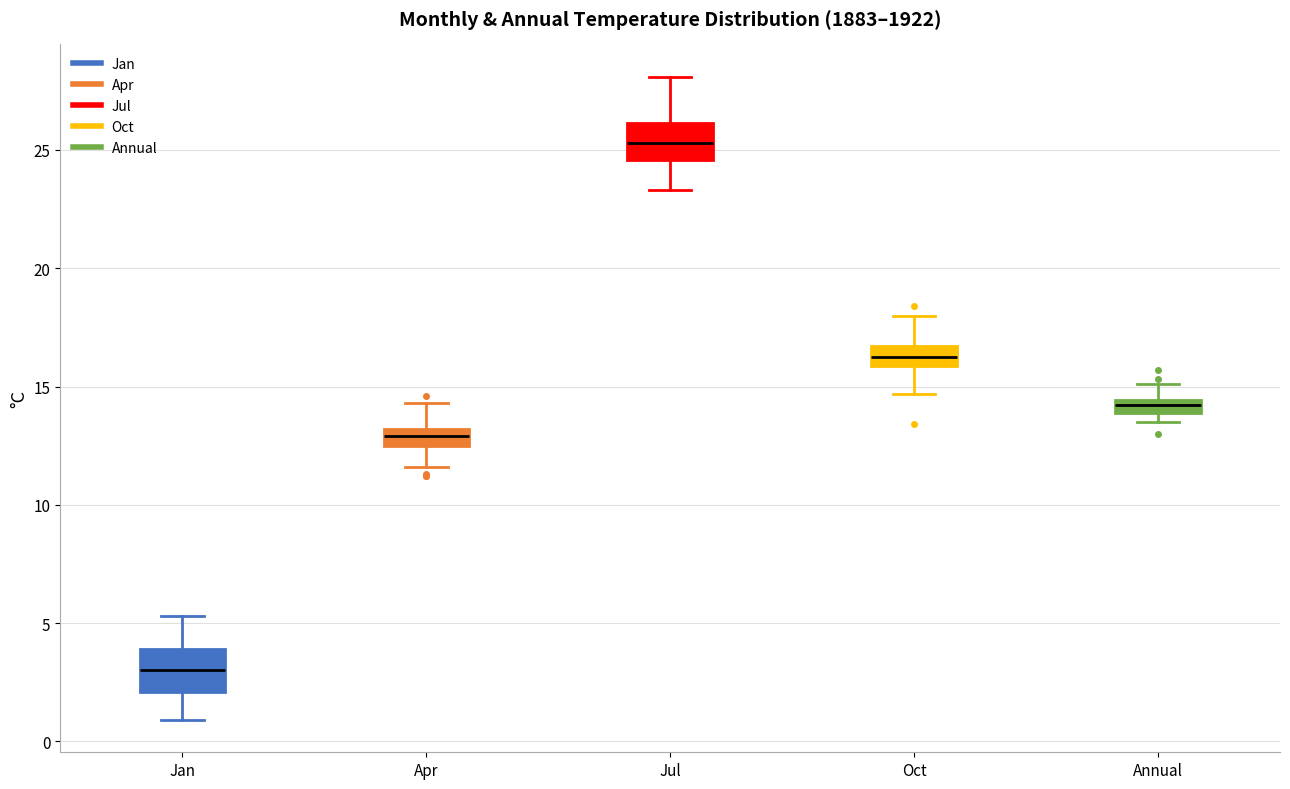

Where does the upper whisker of the box for Jul end on the y-axis? The values are not printed on the chart, so give them approximately, as read against the axis.

28.0